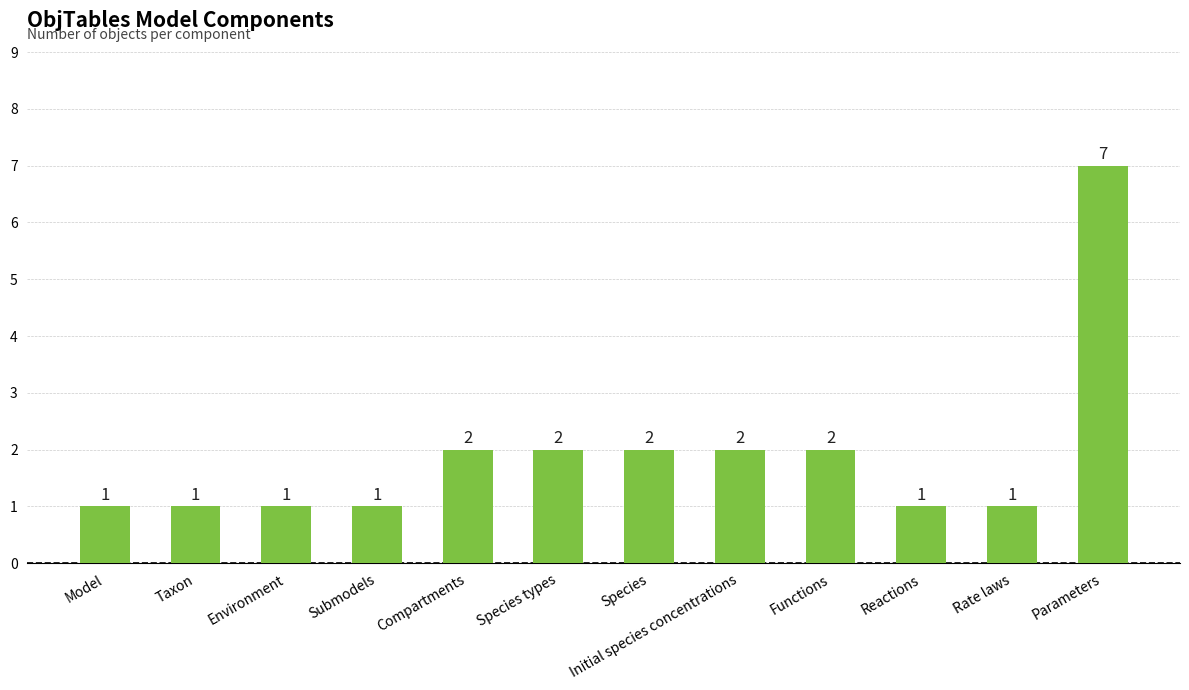

The chart shows a value of 1 at Reactions. True or false?

True